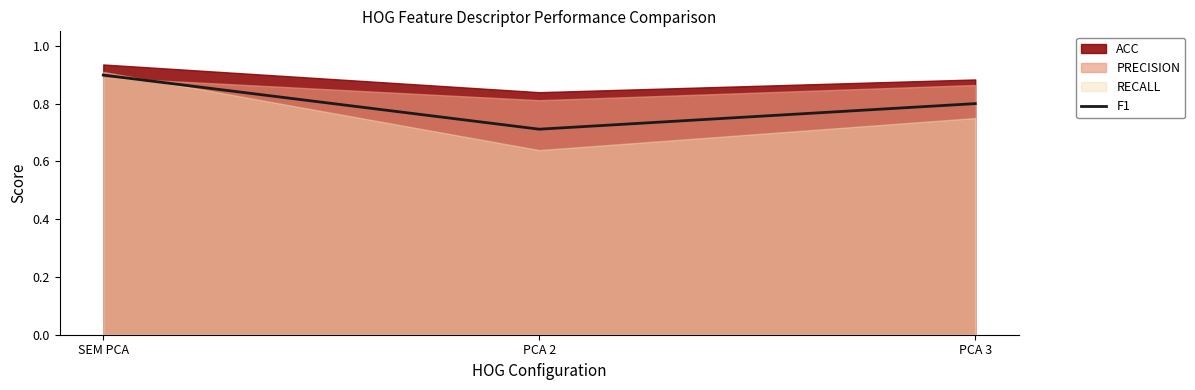

True or false: the data shows 1.1 at PCA 2.

False